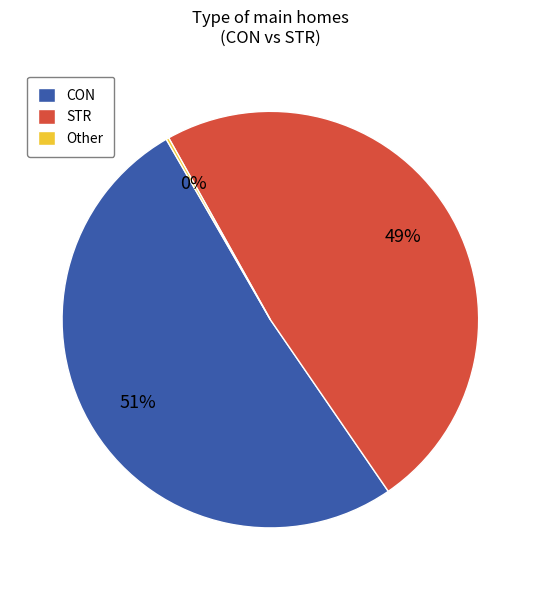

What is the majority slice?

CON